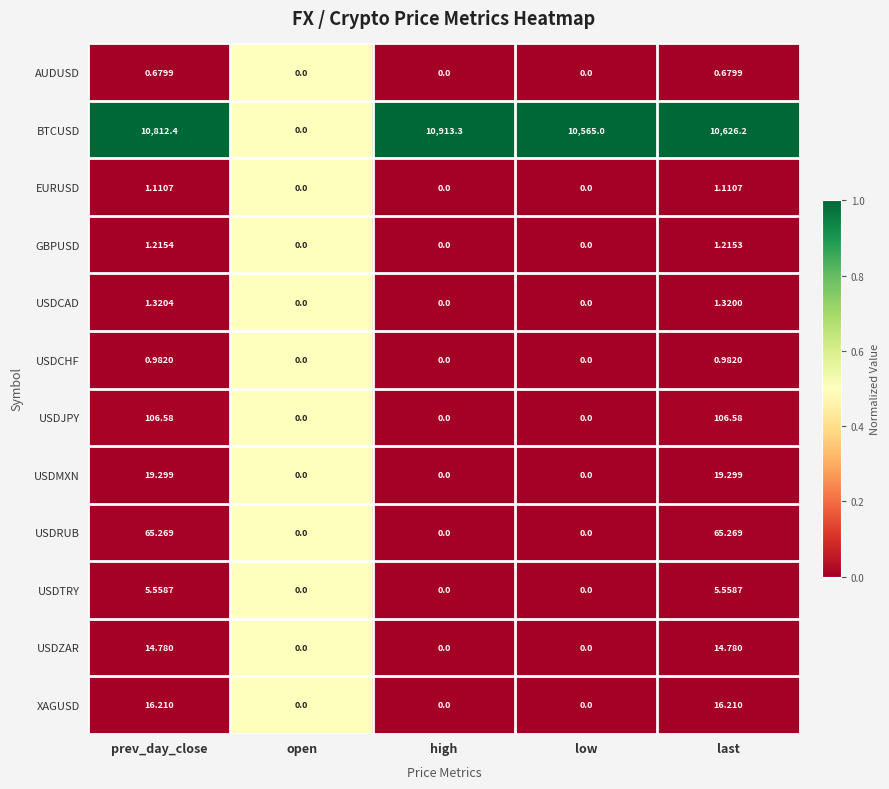

Rank the series by their maximum value, from highest to lowest.

BTCUSD, USDJPY, USDRUB, USDMXN, XAGUSD, USDZAR, USDTRY, USDCAD, GBPUSD, EURUSD, USDCHF, AUDUSD